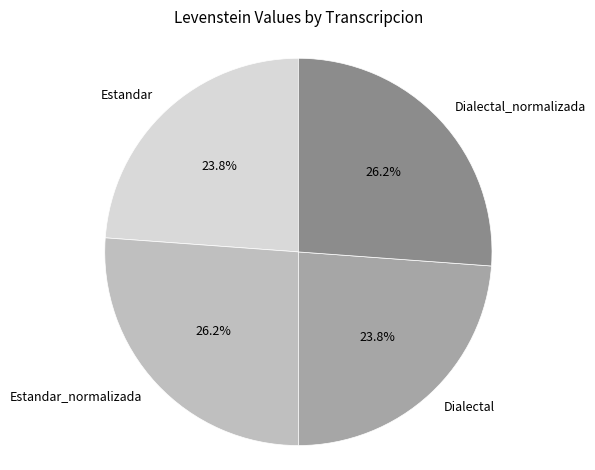

True or false: Estandar_normalizada accounts for 26% of the total.

True